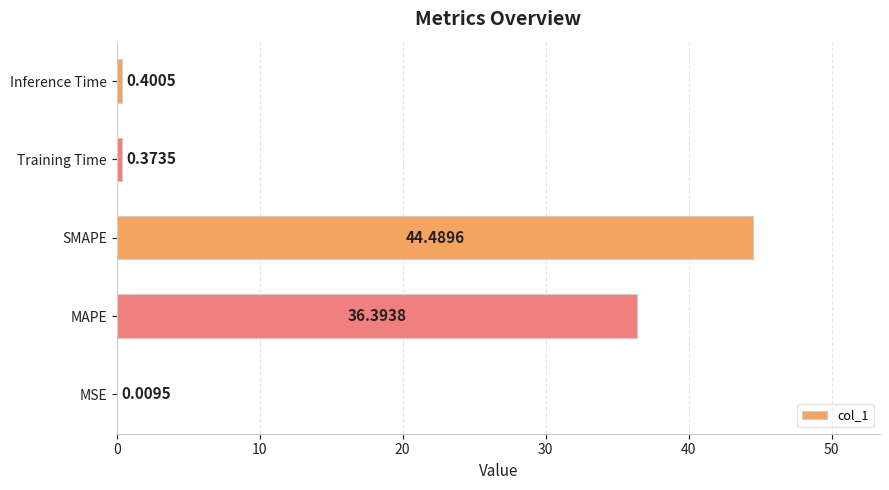

What is the change in value from MSE to MAPE?

+36.4